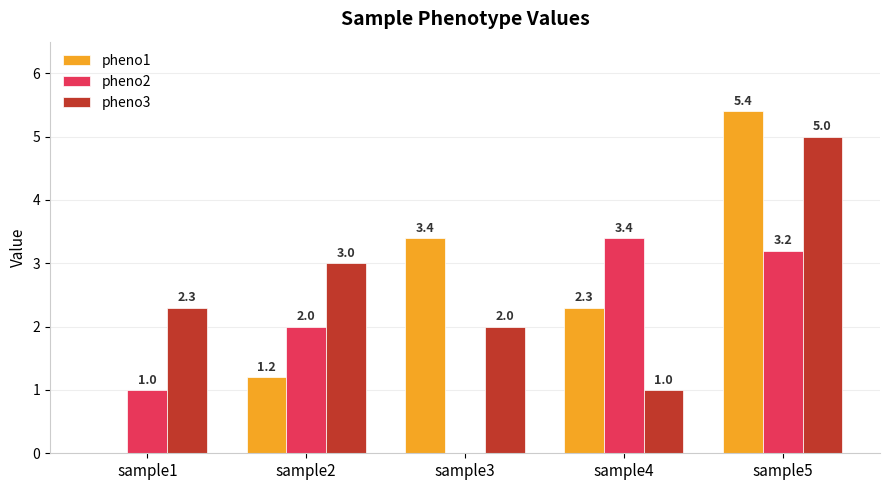

Which series has the widest spread of values?

pheno1